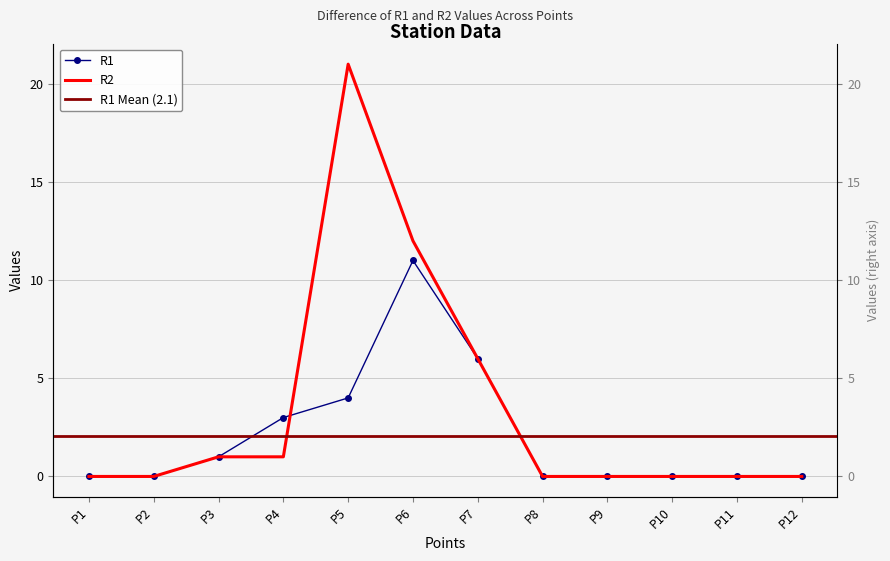

How many lines are shown in the chart?

2